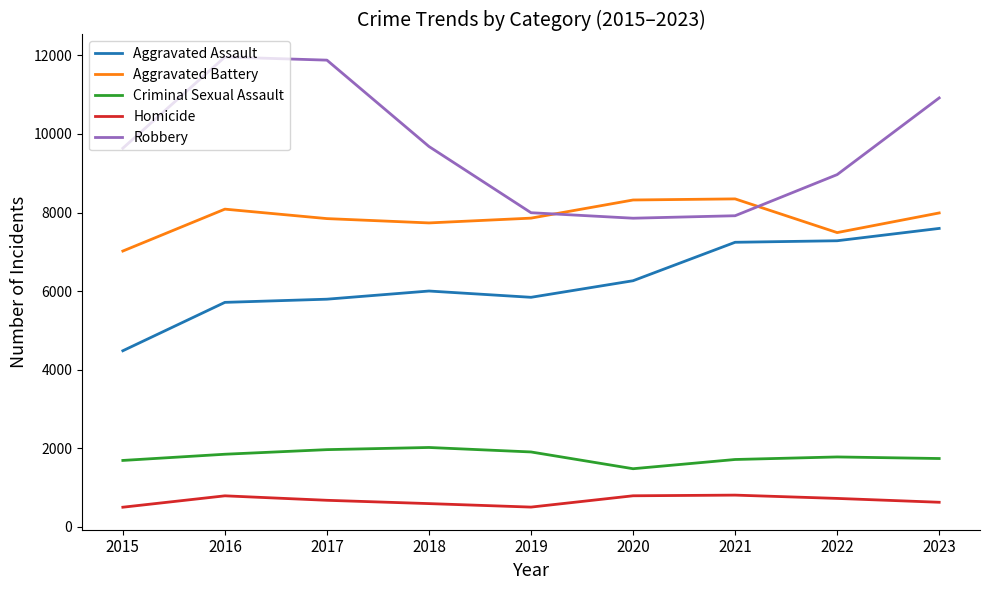

True or false: Criminal Sexual Assault and Aggravated Battery cross at least once.

False